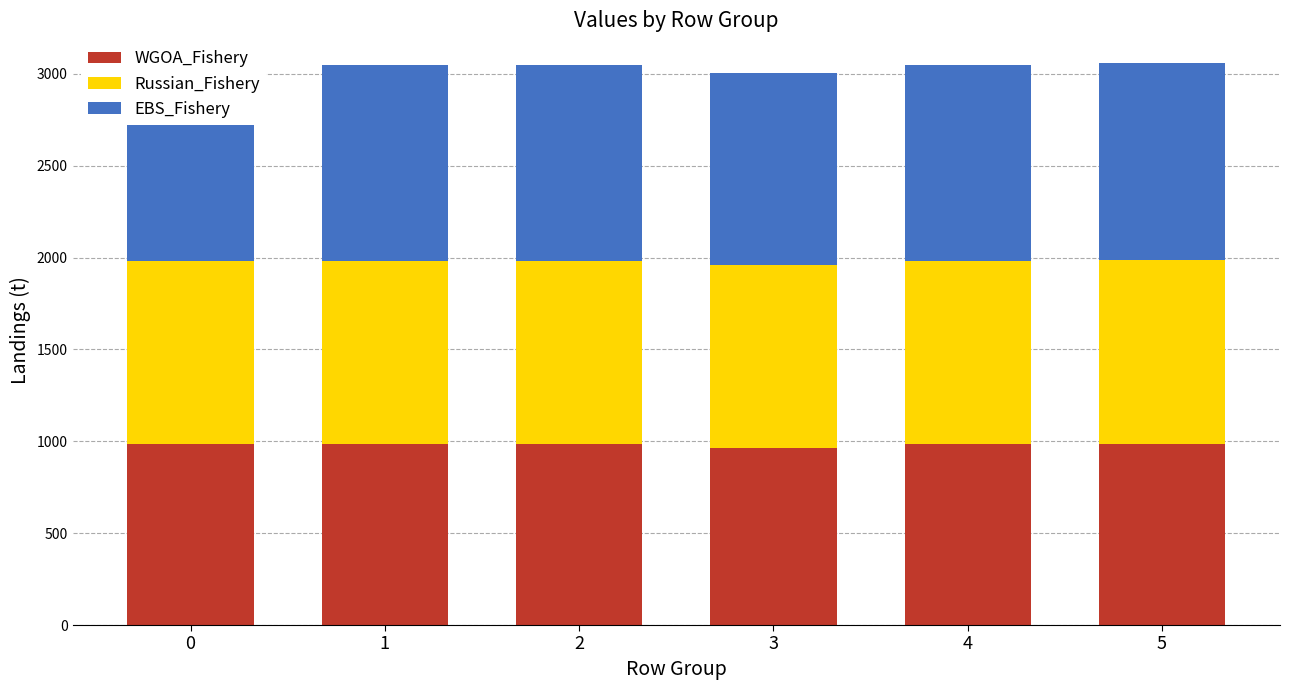

What is the minimum value for WGOA_Fishery?

961.8